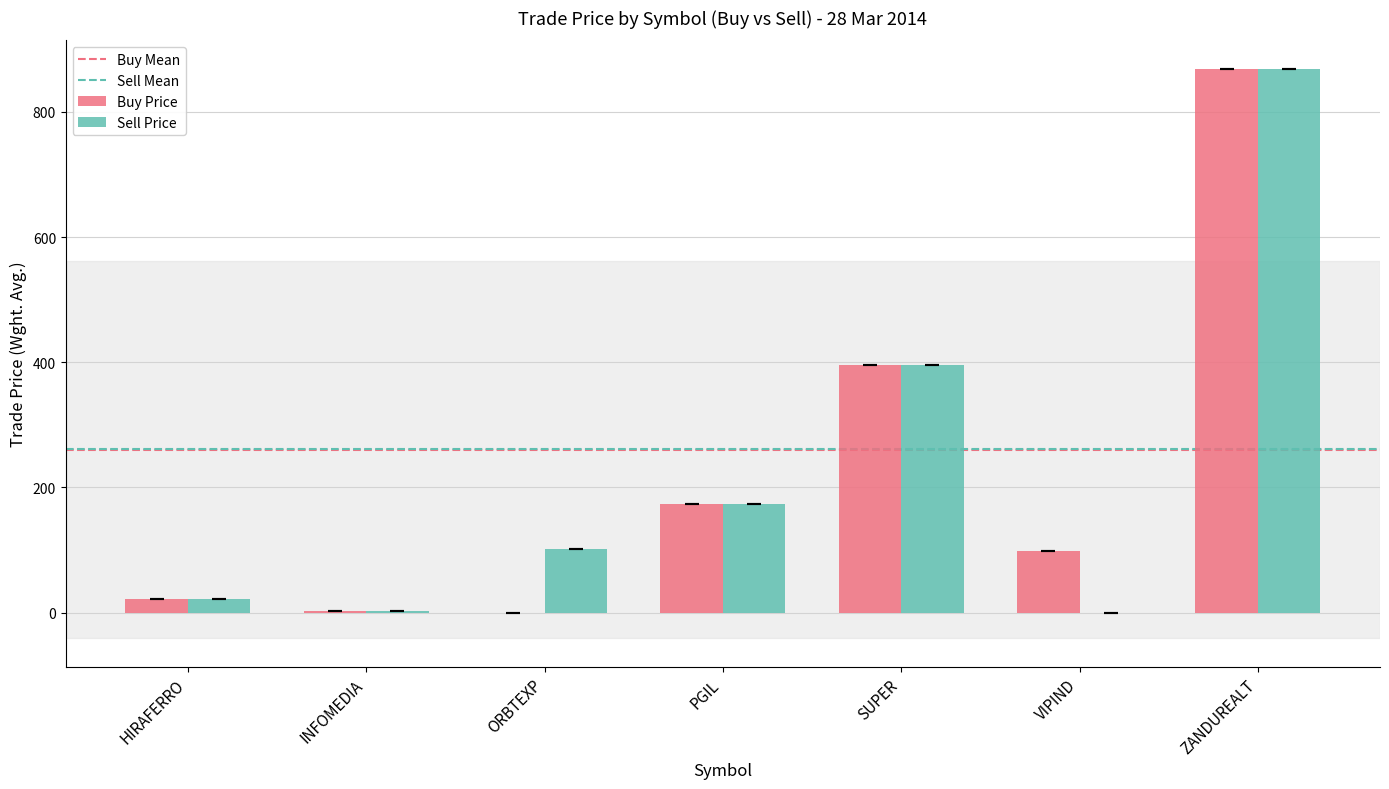

What is the sum of all Sell Price values?

1565.0